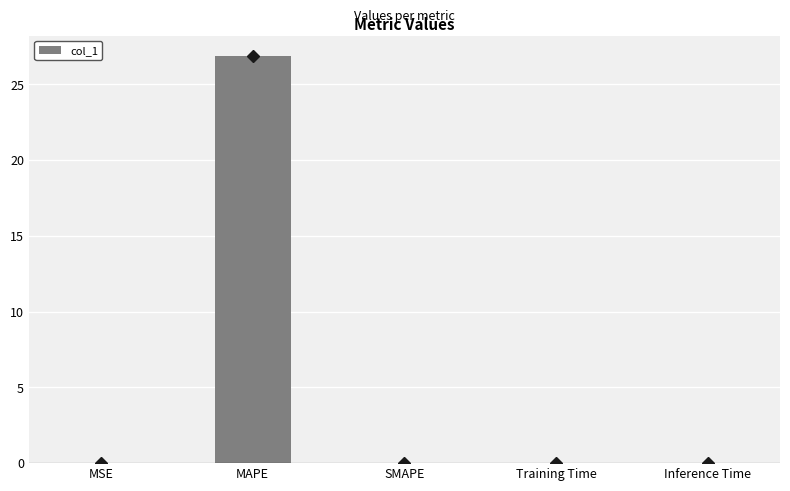

At which category does the chart reach its peak across all series?

MAPE